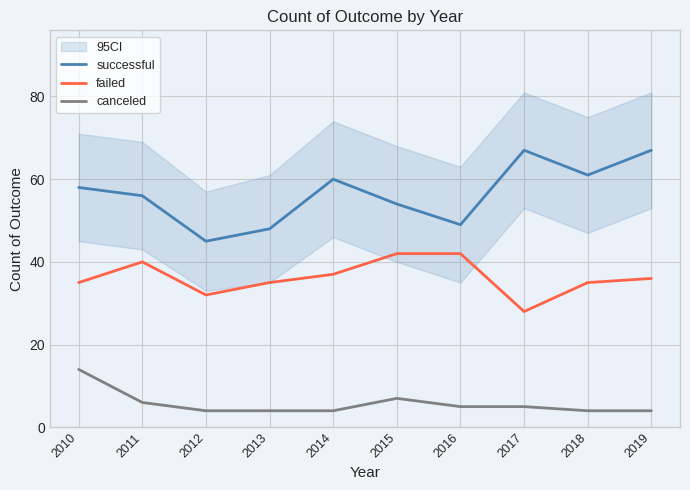

Which series has the largest range (max minus min)?

successful